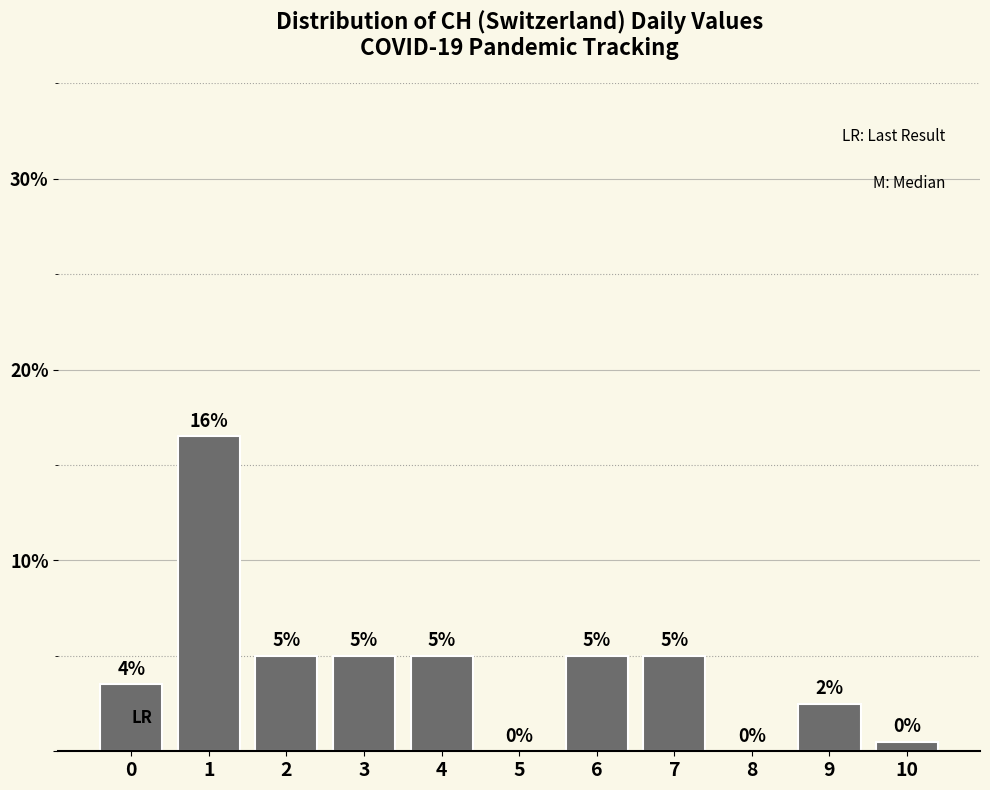

What is the sum of the values at 3 and 8?

5.0